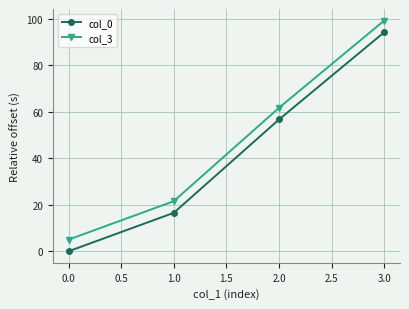

What is the label of the 3rd point from the left?

2.0